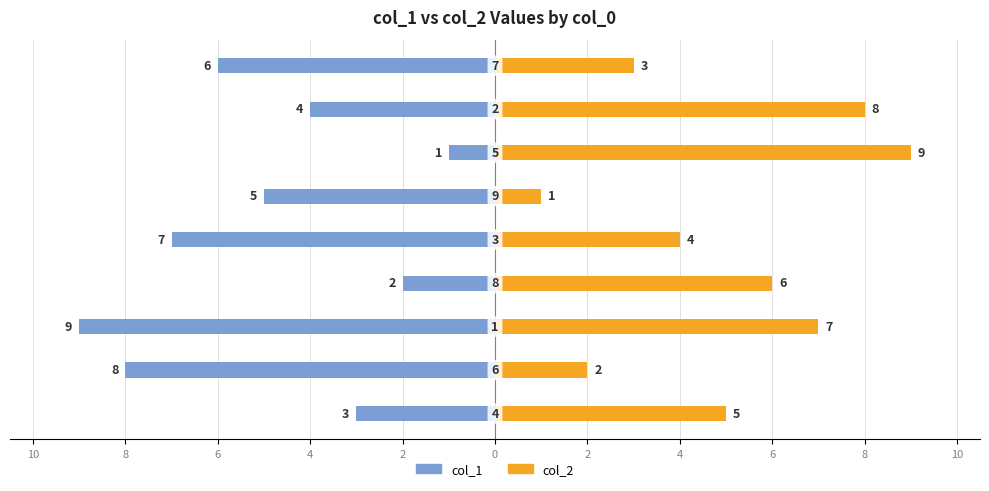

Which has a higher value, 8 or 2?

2